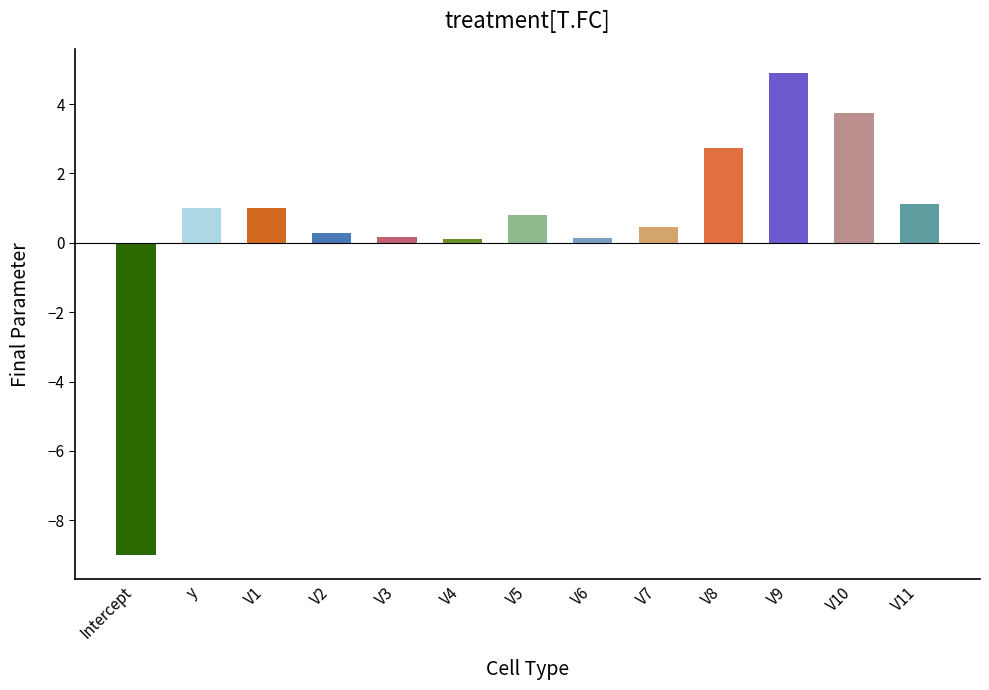

What is the value of the 10th bar from the left?

2.7